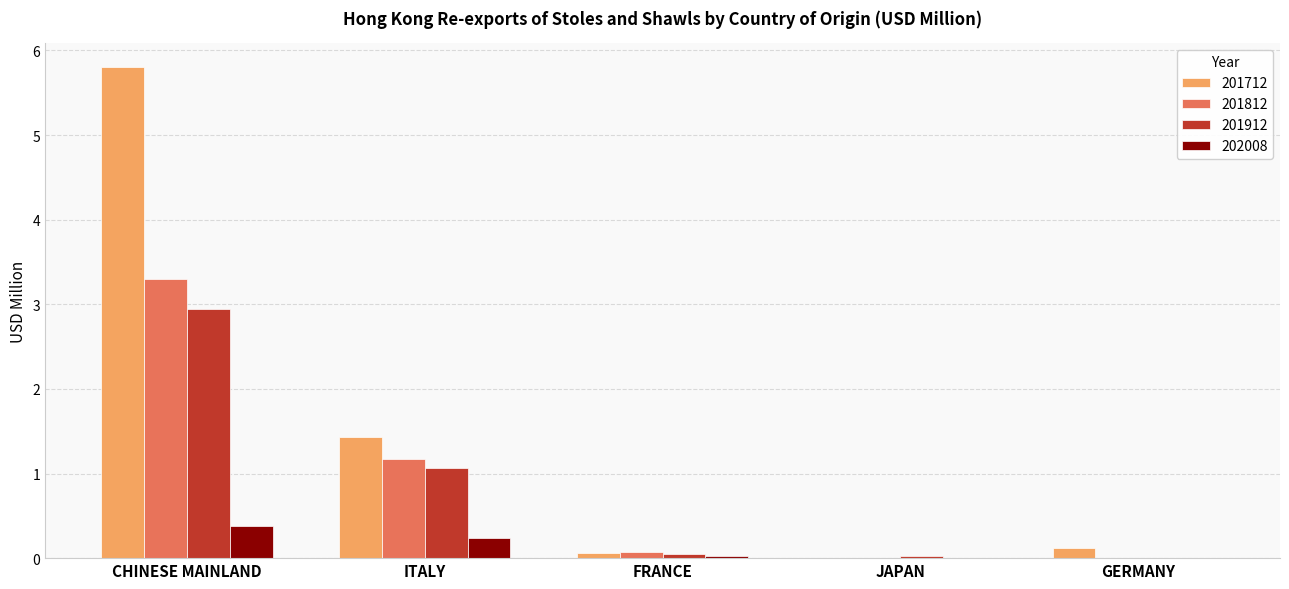

Which series changed the most between CHINESE MAINLAND and ITALY?

201712